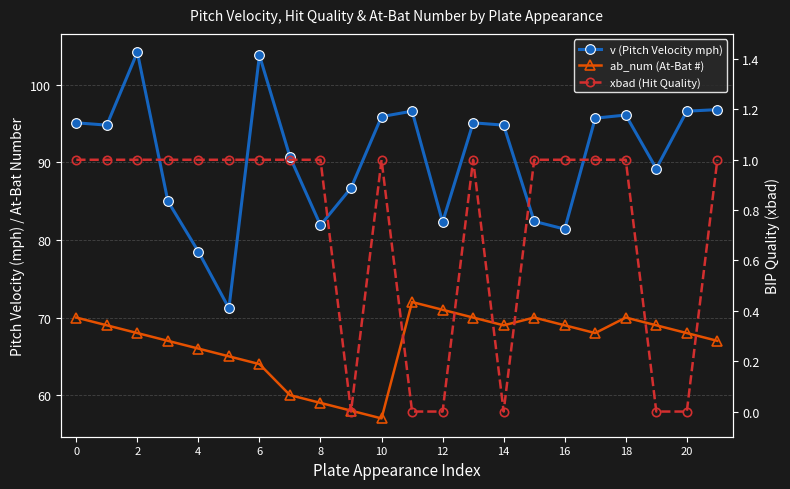

Does the chart have visible grid lines?

Yes